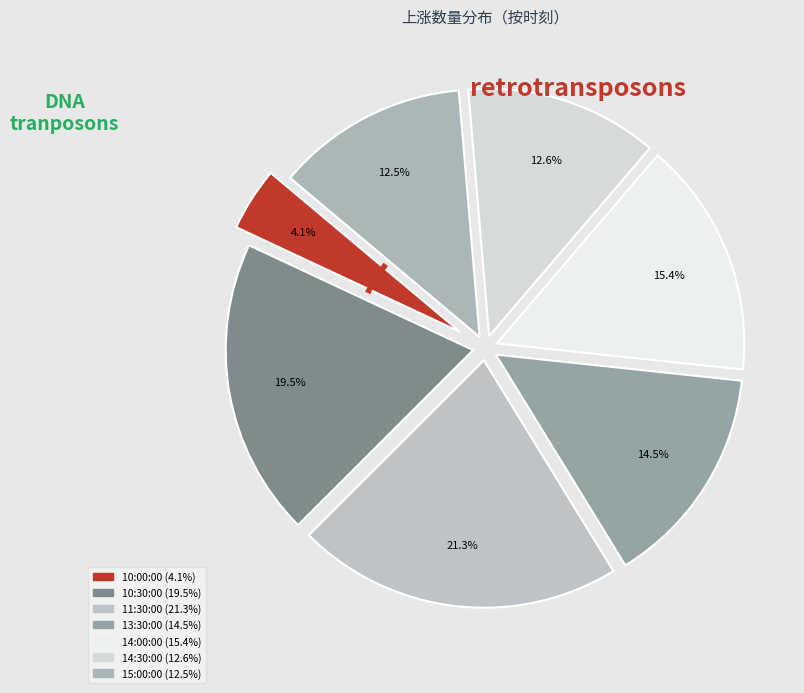

How many slices are in this pie chart?

7